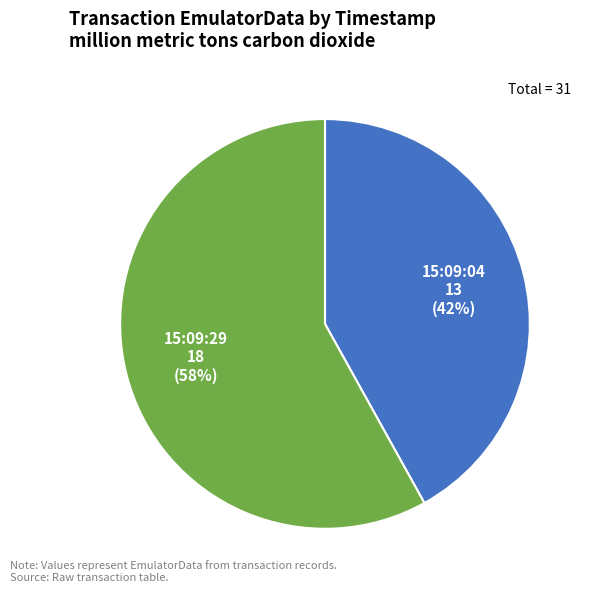

How many slices are in this pie chart?

2